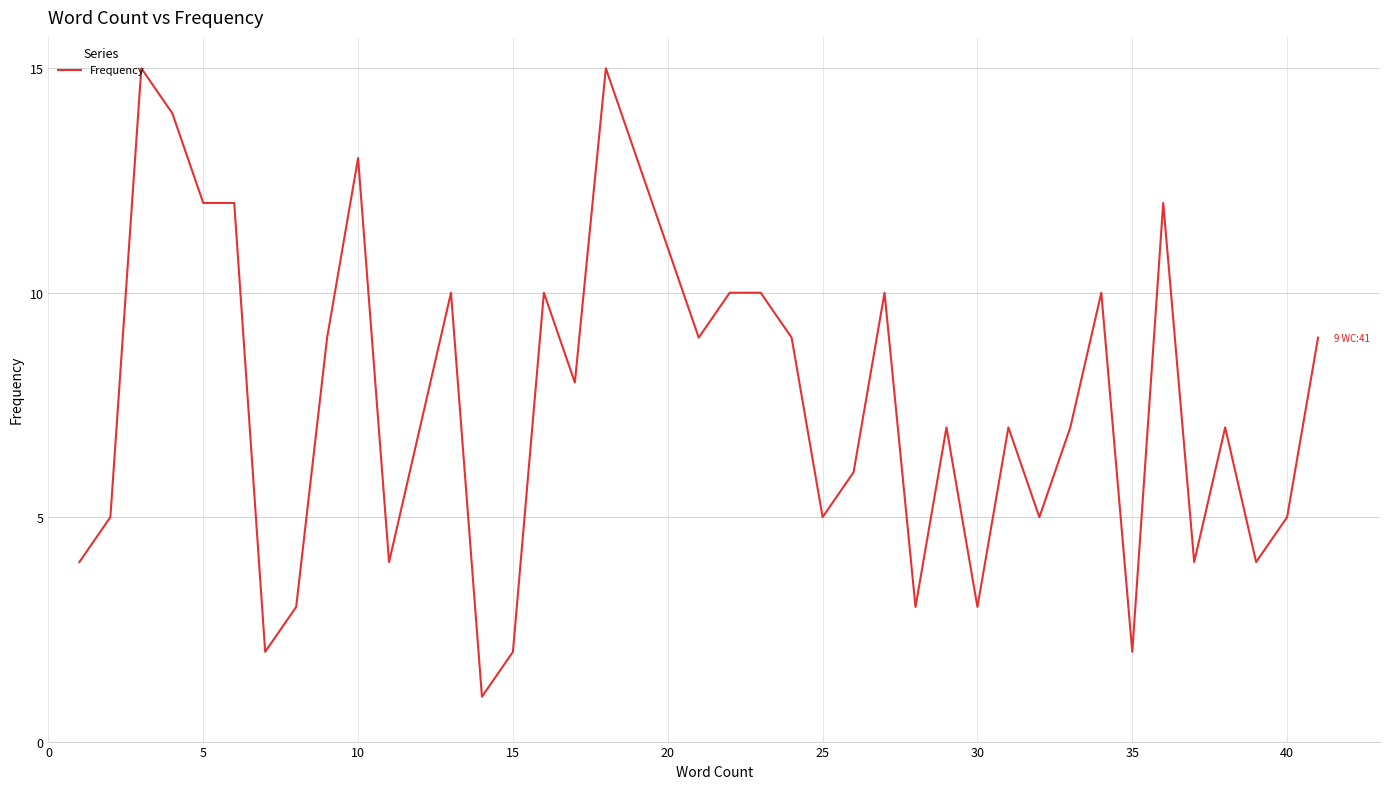

What is the difference between the maximum and minimum values?

14